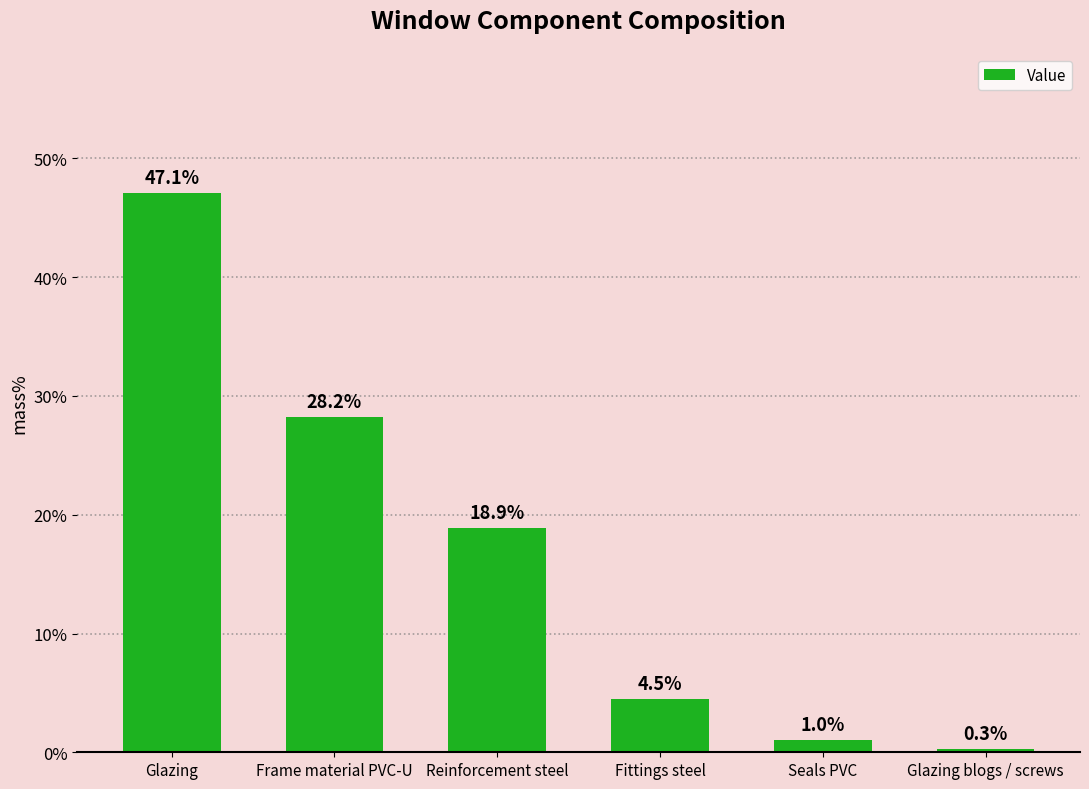

True or false: the data shows 7.9 at Fittings steel.

False